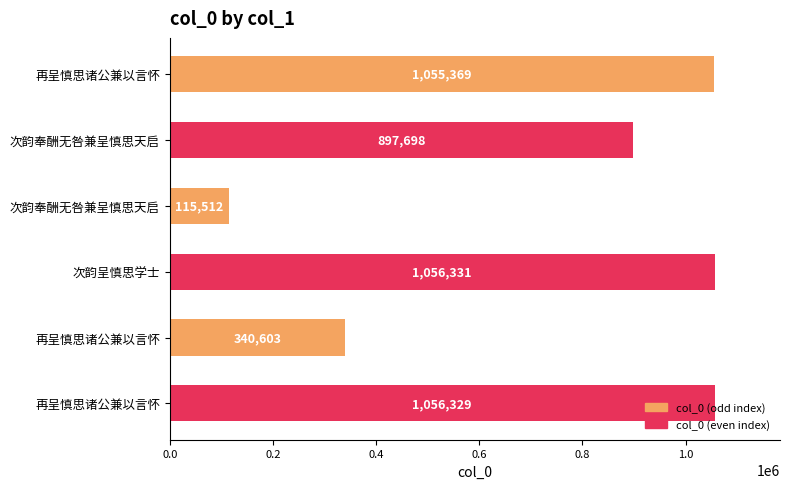

Are the bars horizontal?

Yes